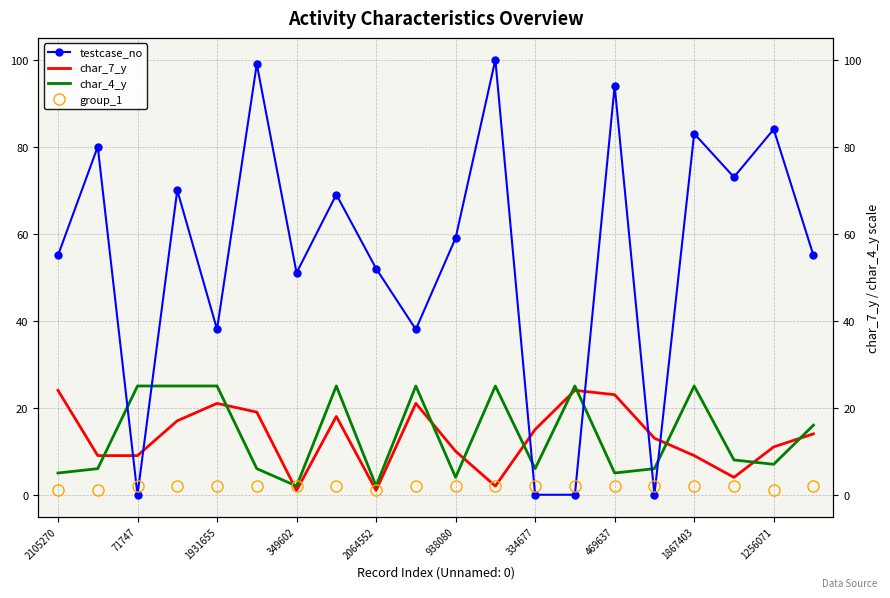

What is the difference between the maximum and minimum values in the char_7_y series?

23